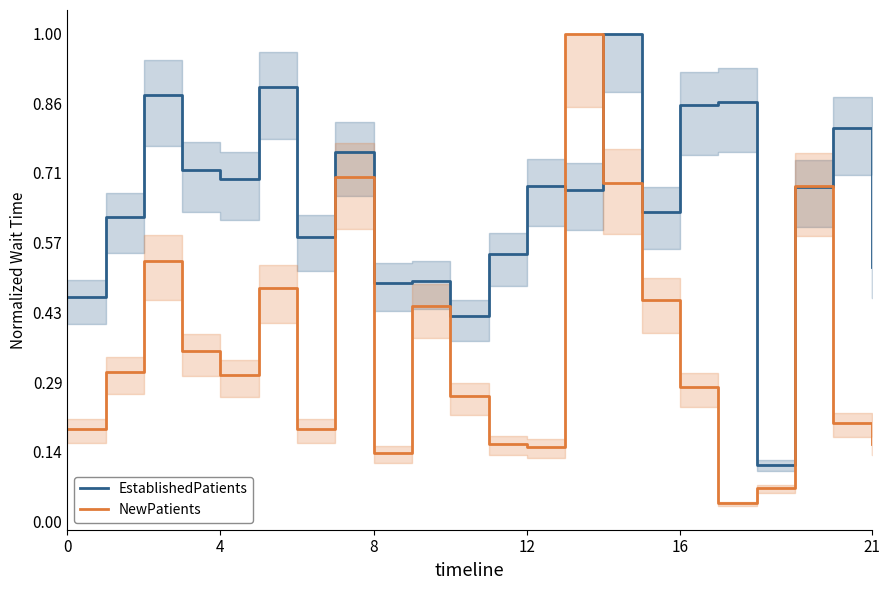

Does the chart have visible grid lines?

No